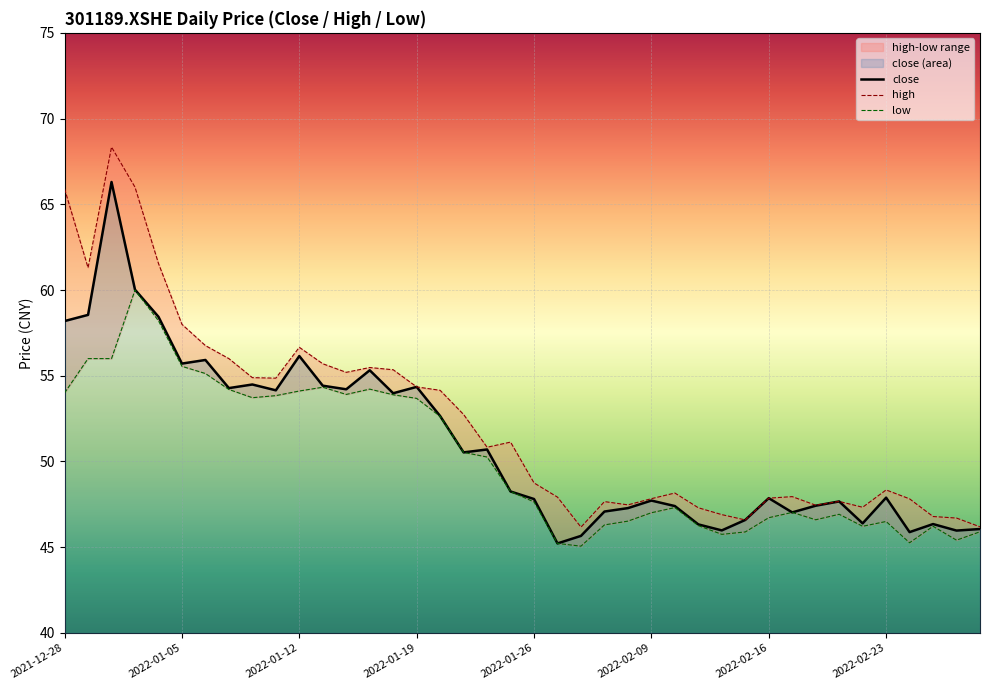

How many values in the low series are below 48?

20